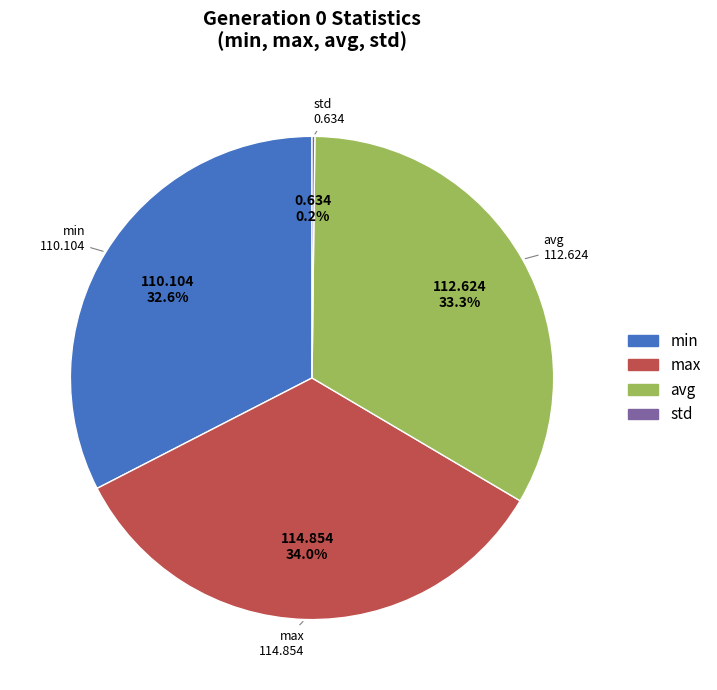

Which category has the biggest portion of the pie?

max